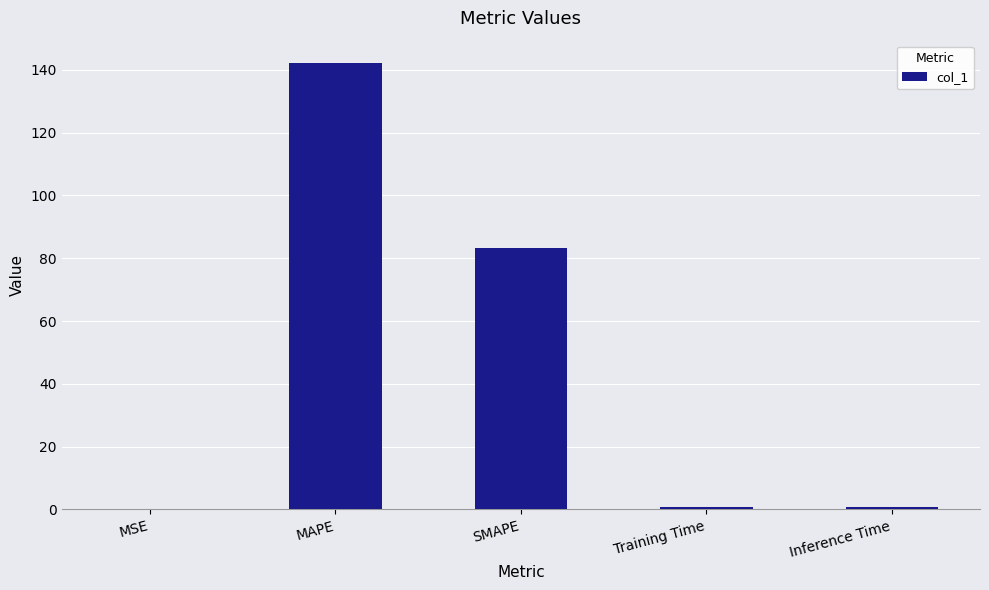

Where is the data nearest to the value 71?

SMAPE